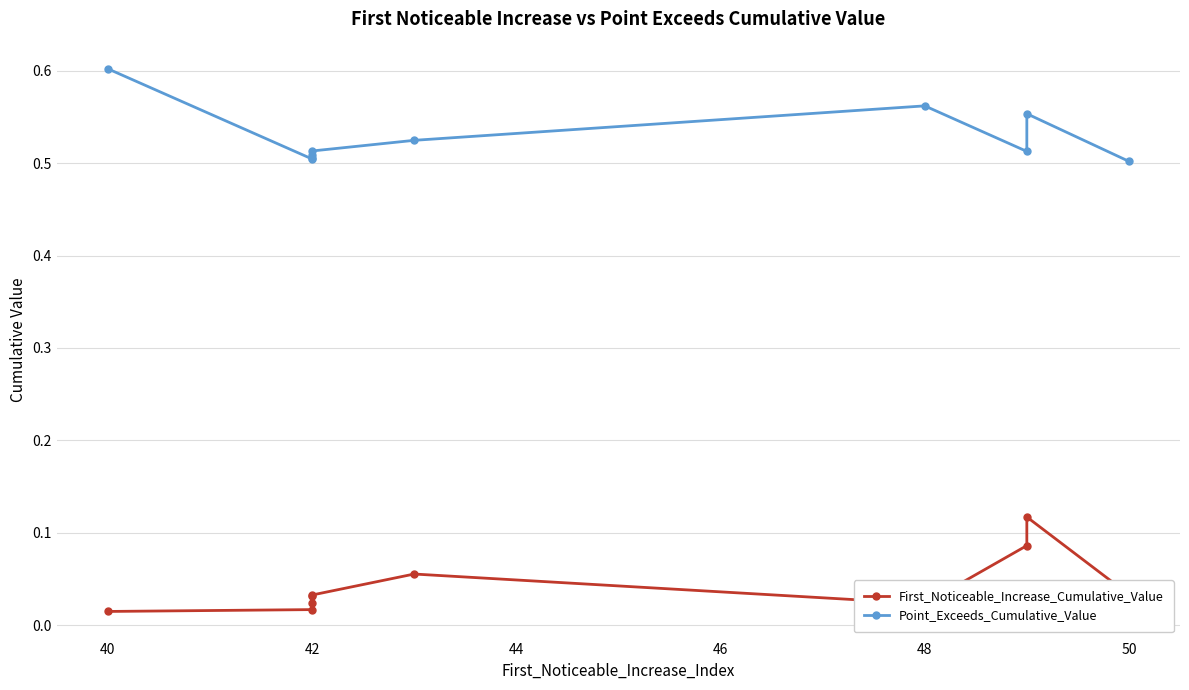

Which has a higher value, 42 or 48?

42